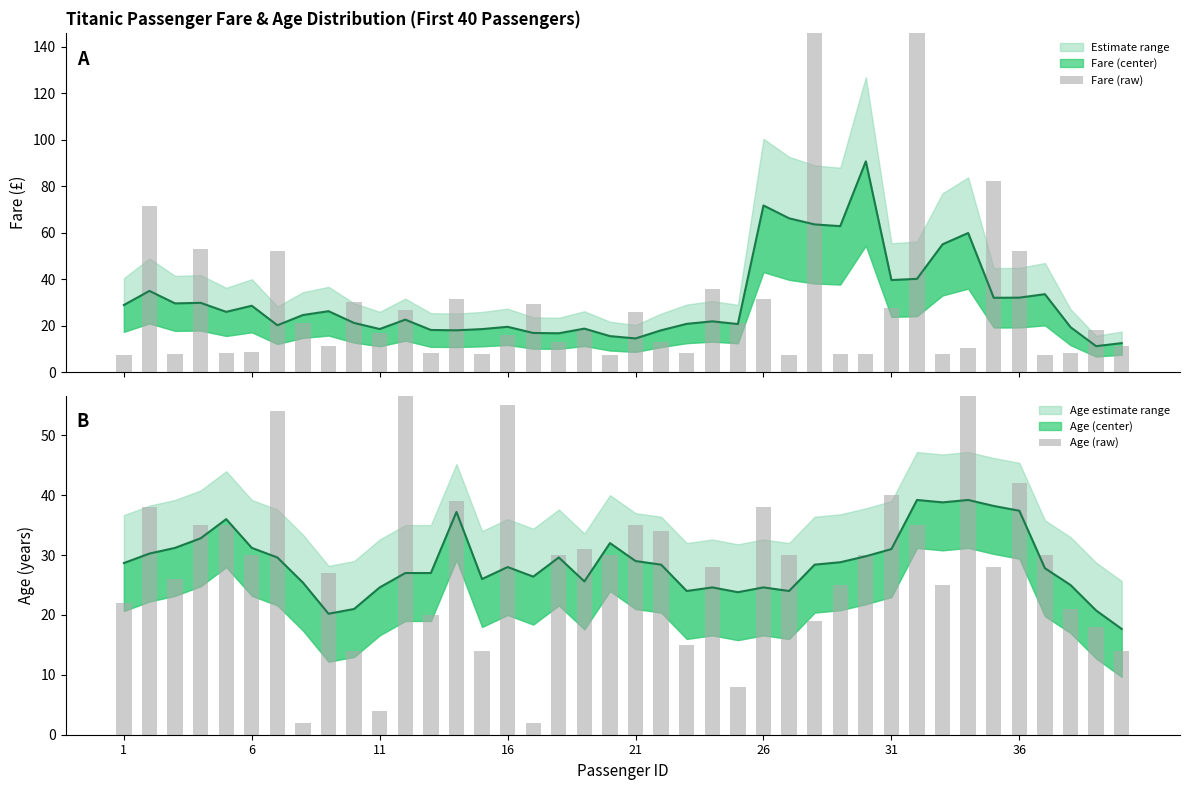

Rank the series by their average value, from lowest to highest.

Age (raw), Fare (raw)